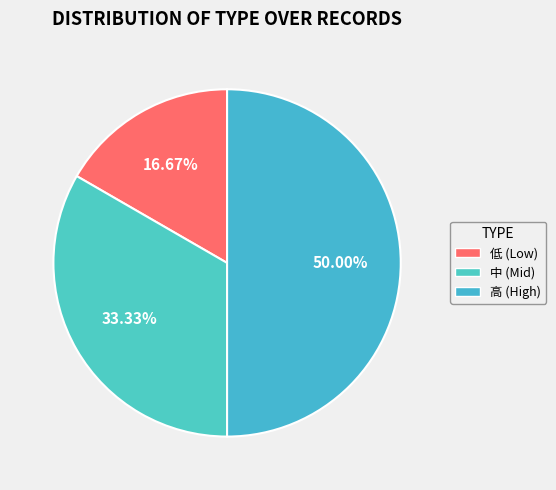

Count the number of slices in the pie.

3